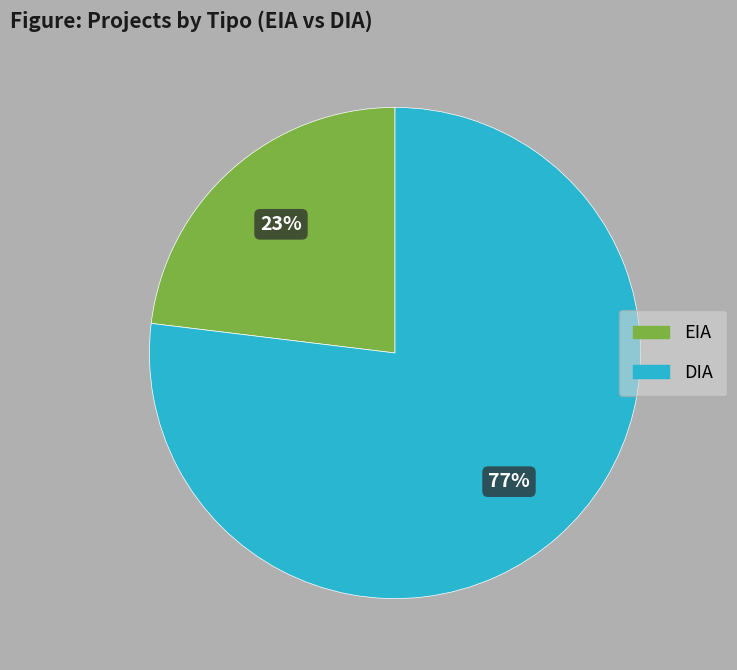

What is the smallest slice in the pie chart?

EIA